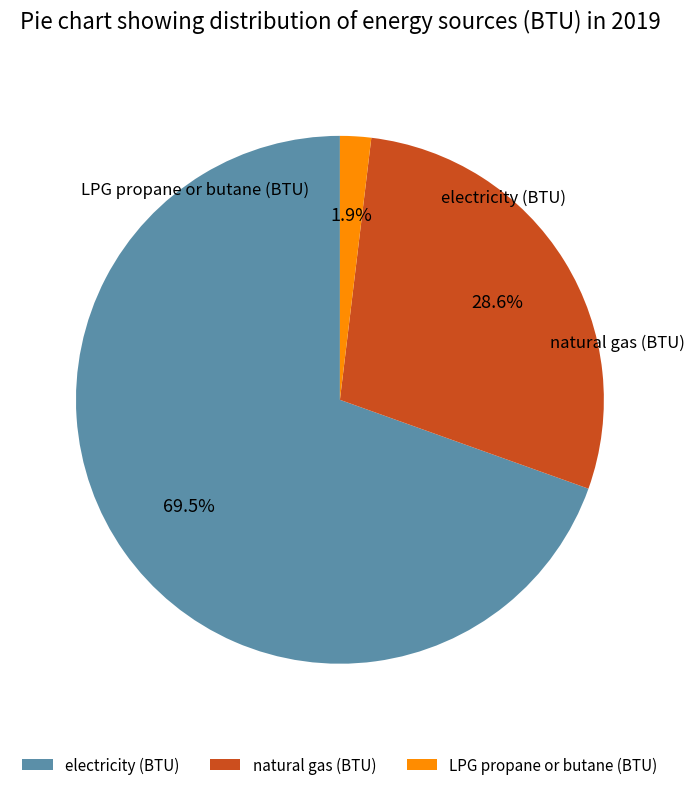

Do natural gas (BTU) and LPG propane or butane (BTU) together represent more than half of the pie?

No